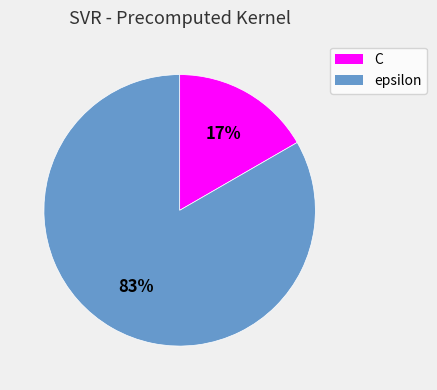

Is it true that epsilon is 83% of the pie?

True